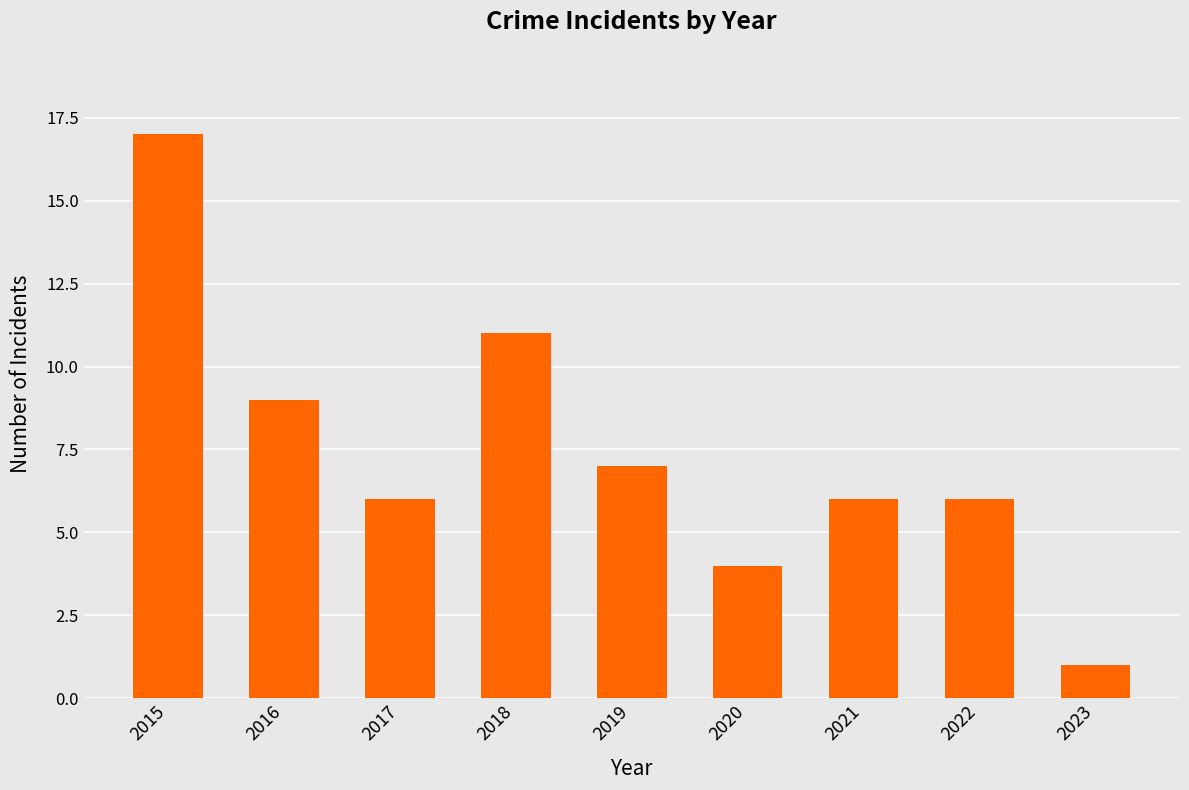

At which category does the chart reach its minimum across all series?

2023